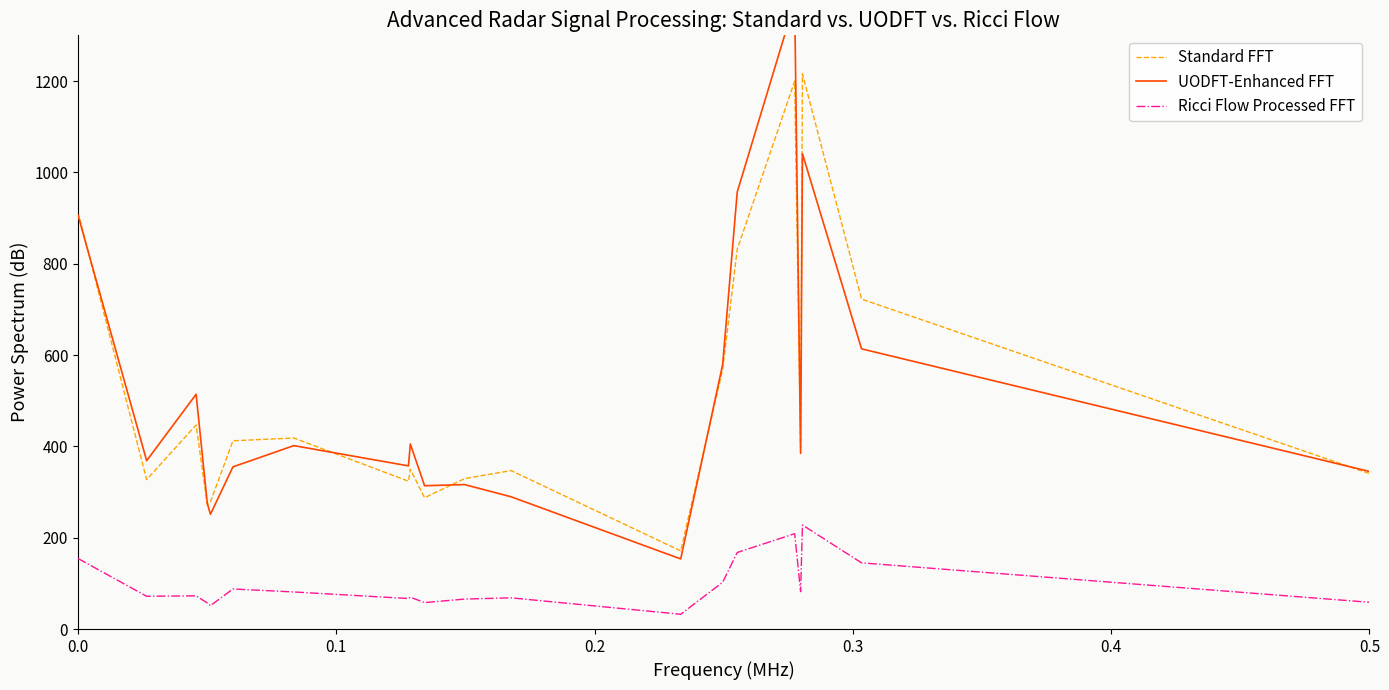

How many series are shown in this chart?

3